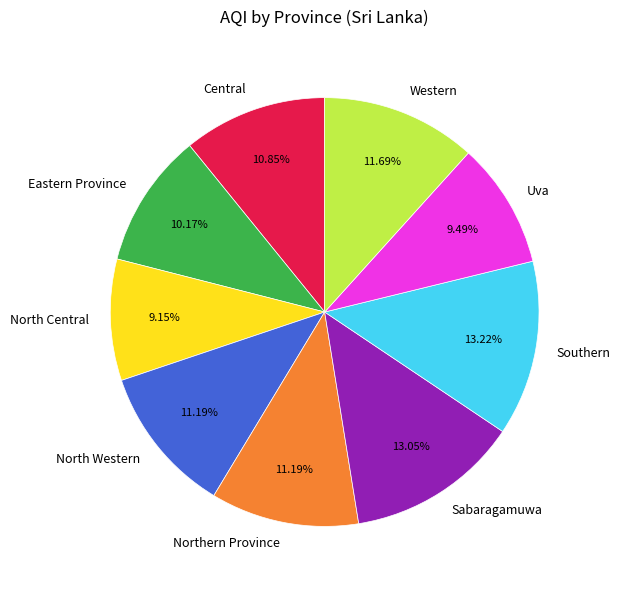

Approximately how many times larger is the value at Sabaragamuwa compared to Central?

1.2